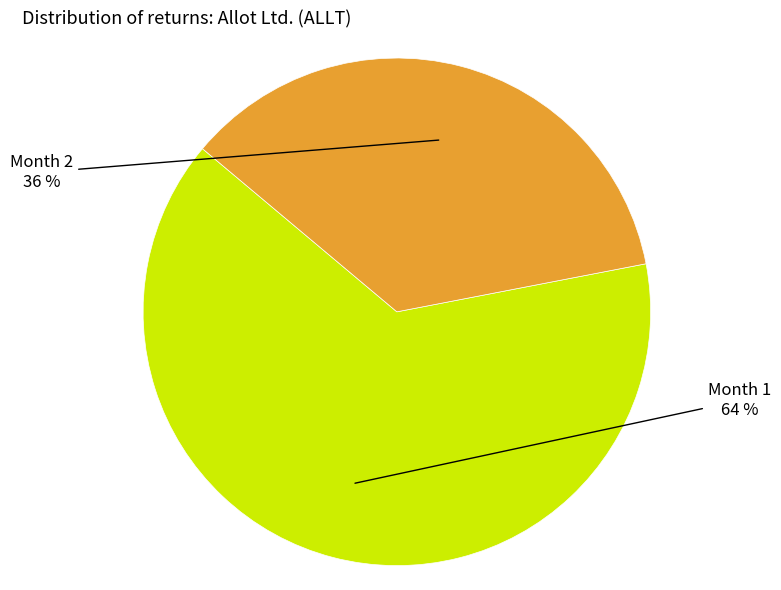

Count the number of slices in the pie.

2